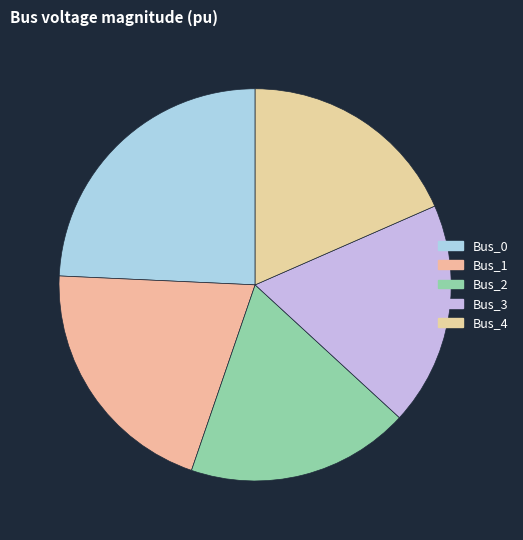

Combined, do Bus_1 and Bus_3 account for over 50%?

No